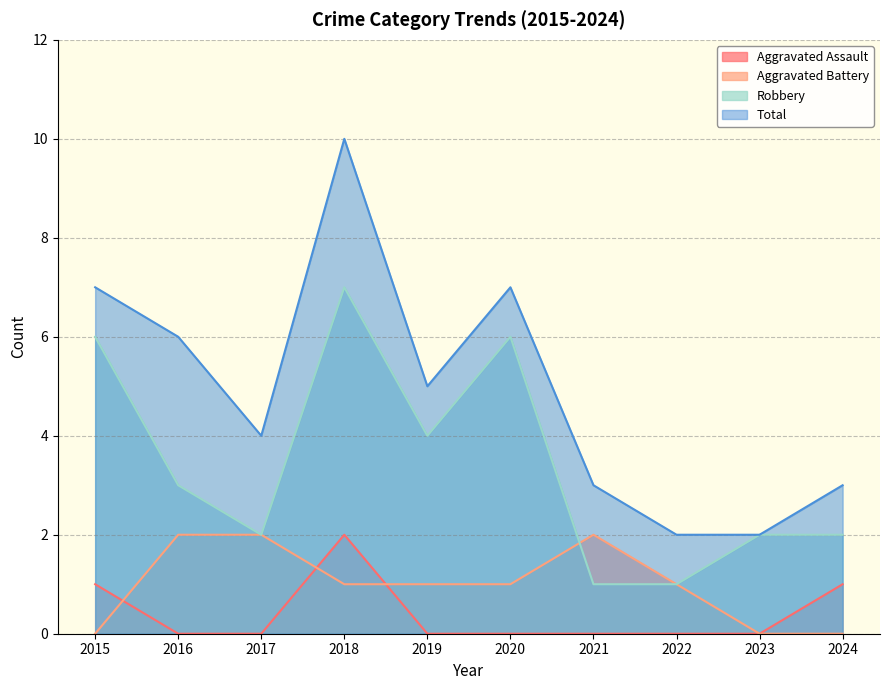

The value of Aggravated Assault at 2023 is 0. True or false?

True